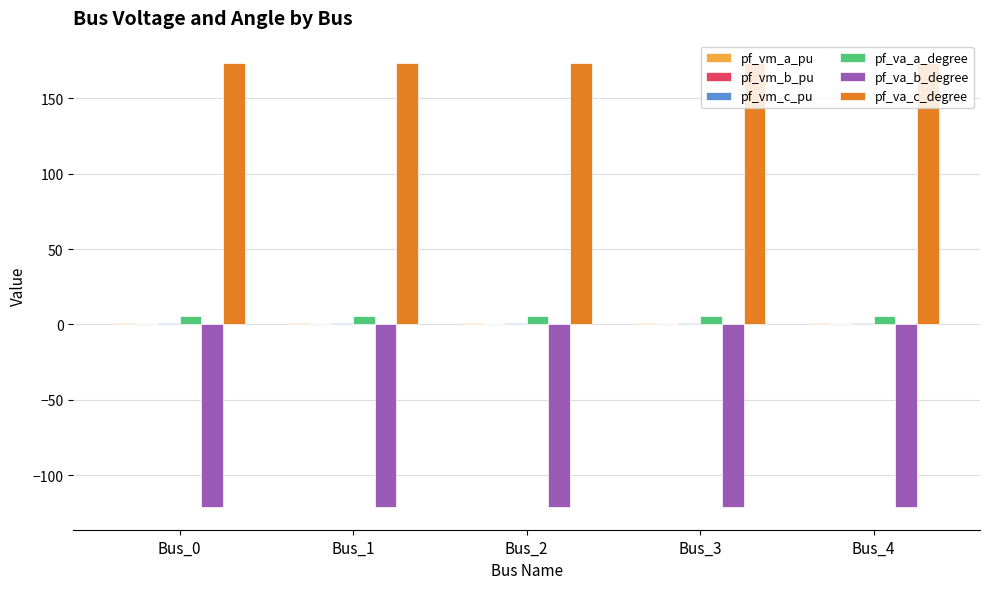

What is the total value across all series at Bus_3?

60.0